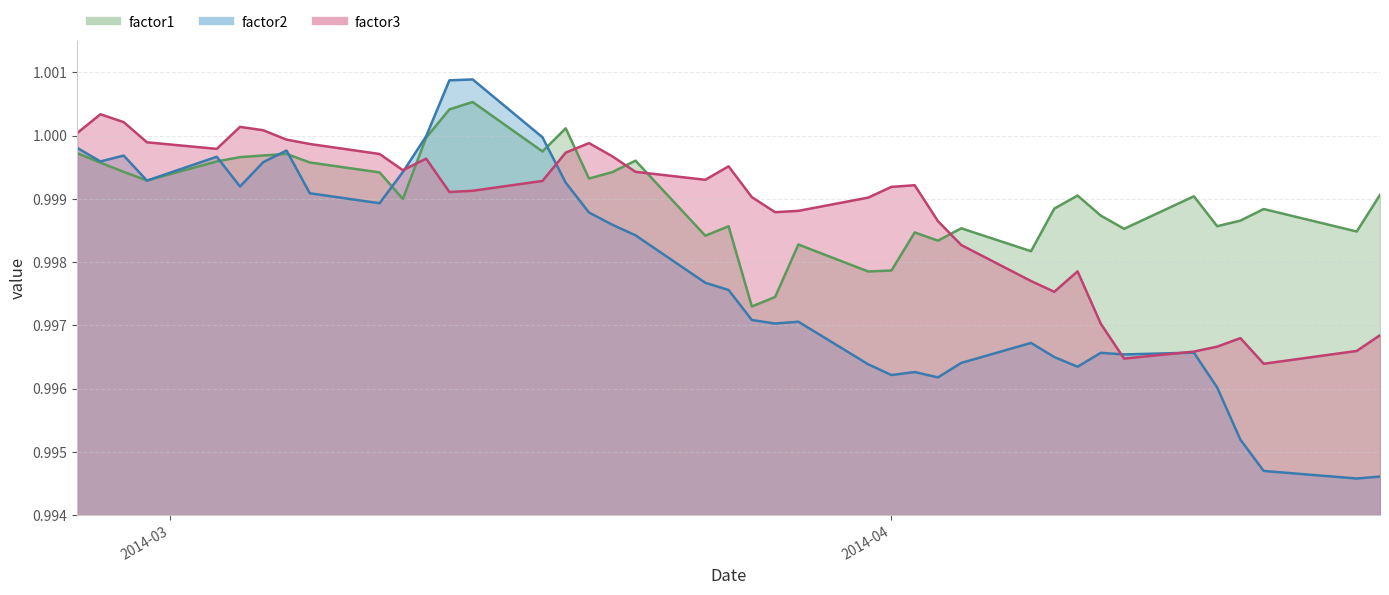

What is the maximum value for factor1?

1.0